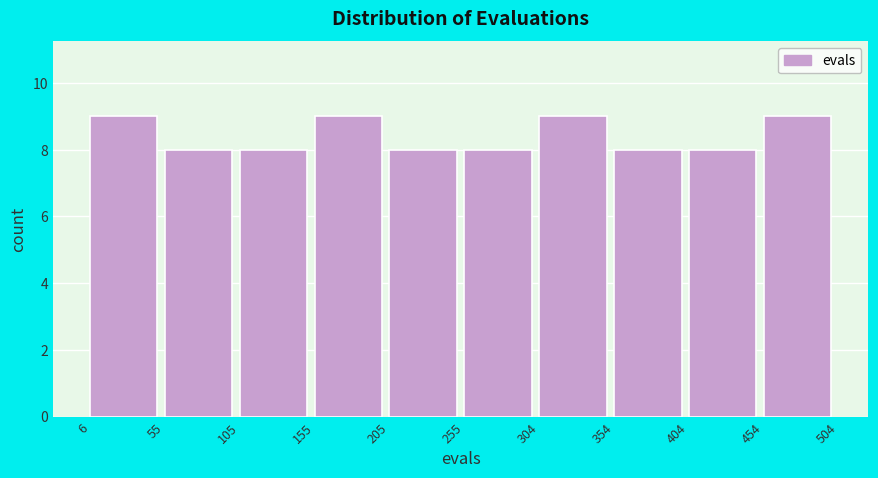

Reading left to right, transcribe this chart: for each bar, give the range it covers on the x-axis and its height. The values are not printed on the chart, so give them approximately, as read against the axis.

6 to 55: 9
55 to 105: 8
105 to 155: 8
155 to 205: 9
205 to 255: 8
255 to 304: 8
304 to 354: 9
354 to 404: 8
404 to 454: 8
454 to 504: 9